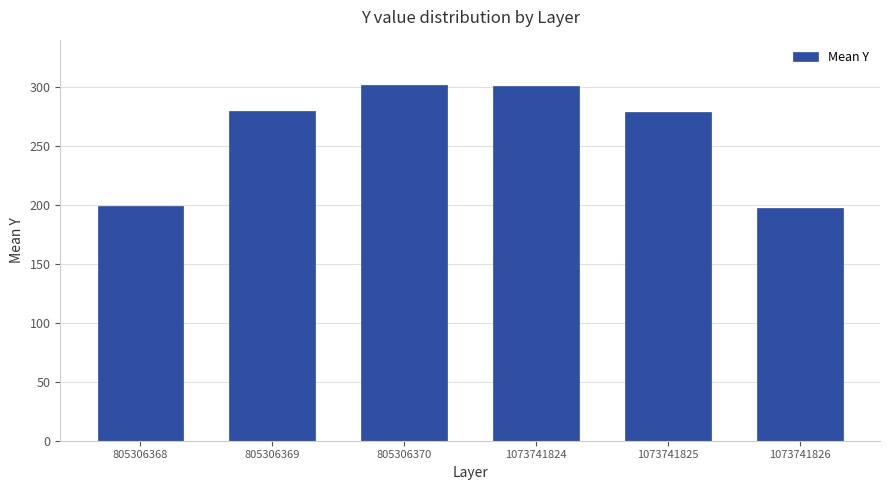

What is the value of the 4th bar from the left?

300.6